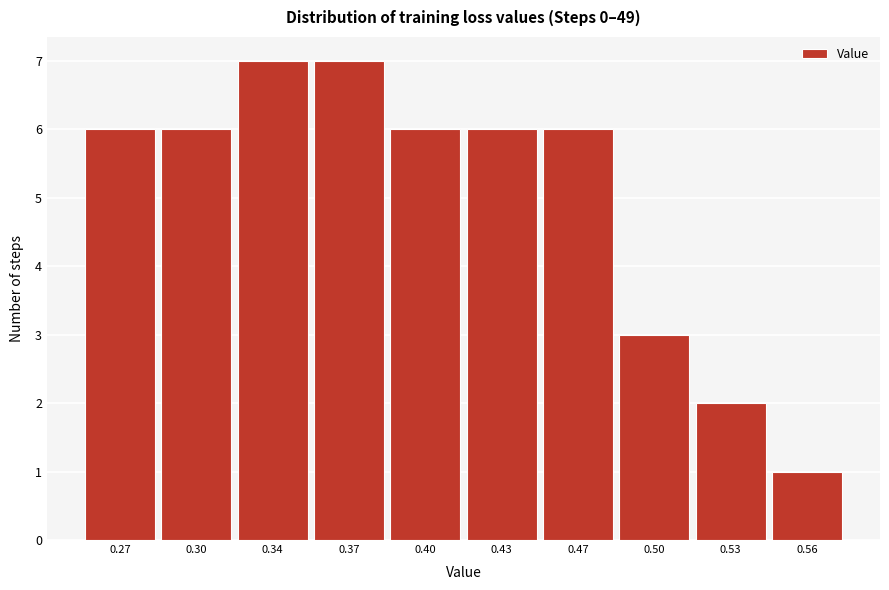

Reading left to right, extract all data points from this chart.

0.27=6	0.30=6	0.34=7	0.37=7	0.40=6	0.43=6	0.47=6	0.50=3	0.53=2	0.56=1